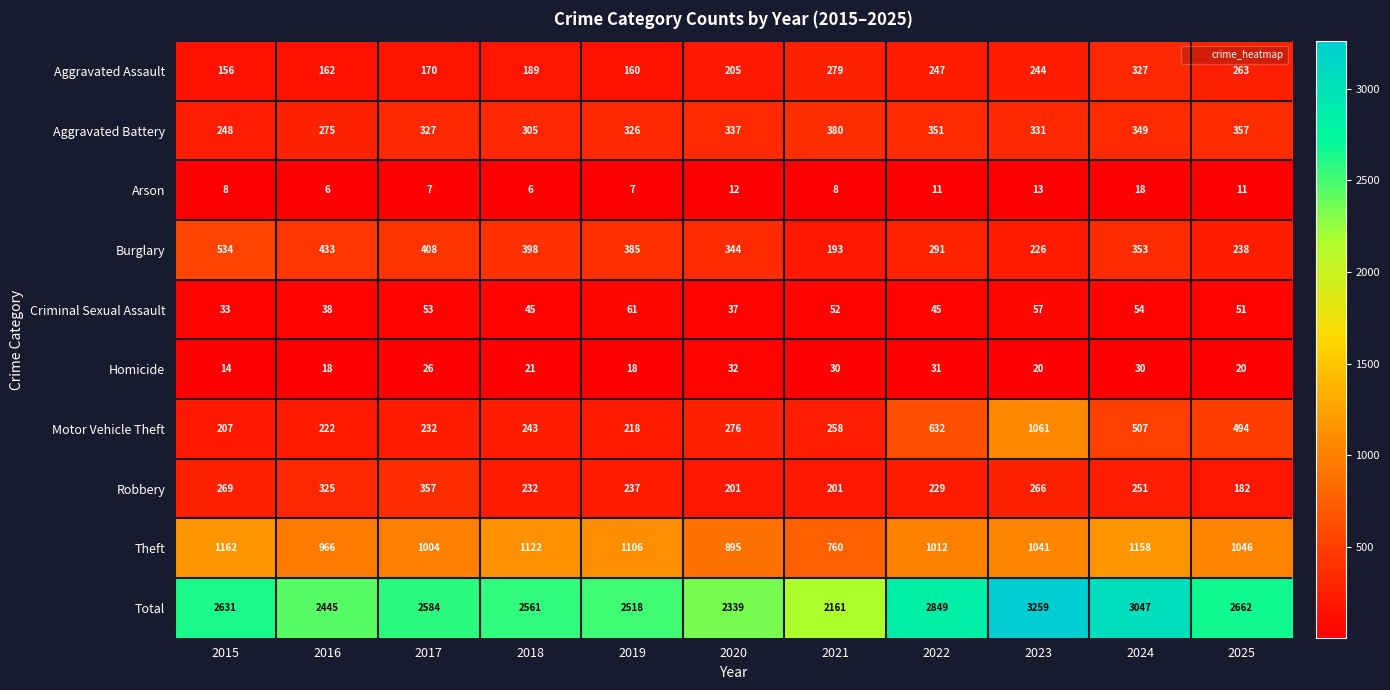

Which category has the lowest value in the Theft series?

2021